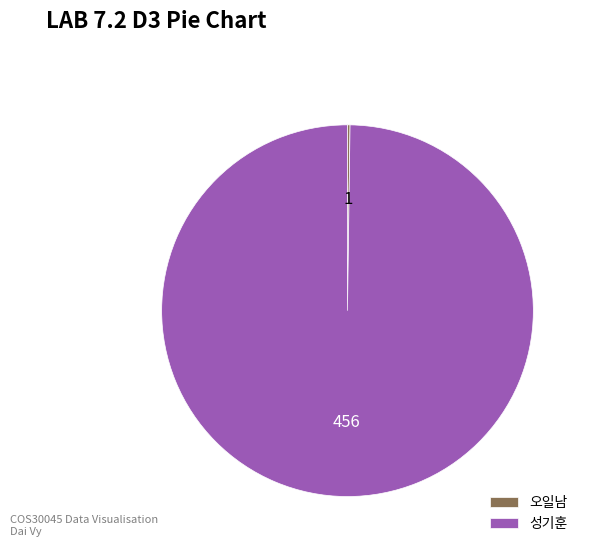

Is it true that 성기훈 is 90% of the pie?

False